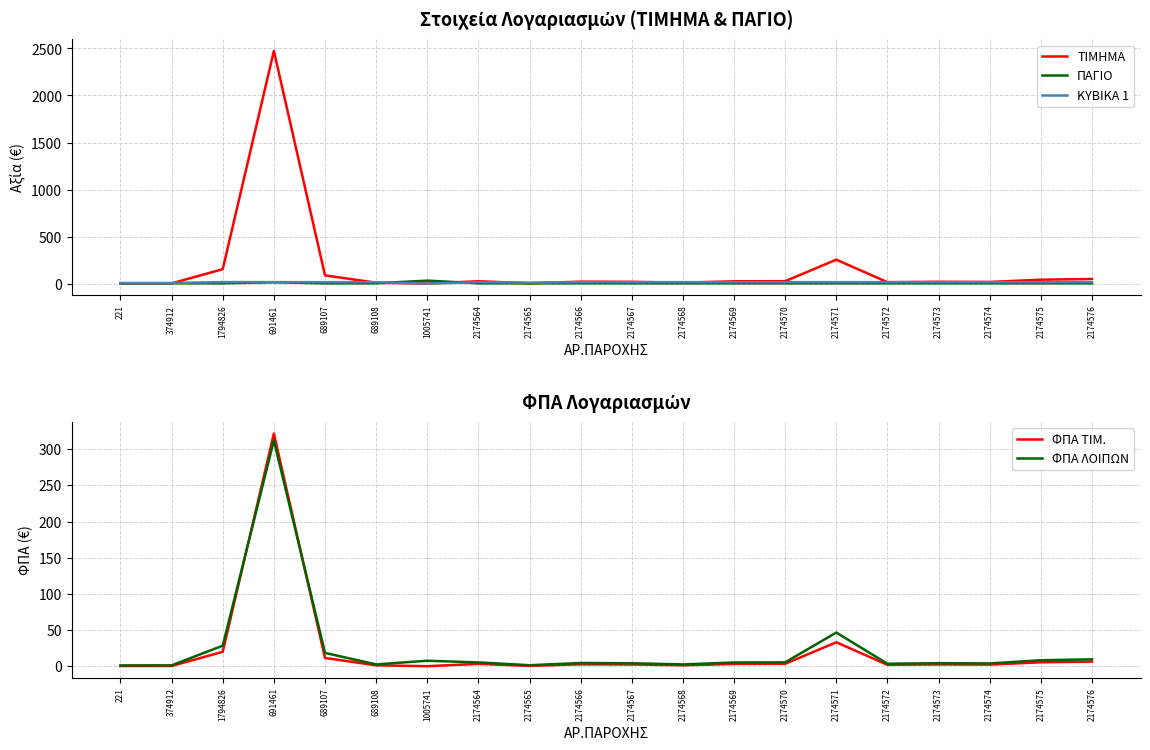

In ΦΠΑ ΛΟΙΠΩΝ, how many points are higher than both neighbors (excluding endpoints)?

5